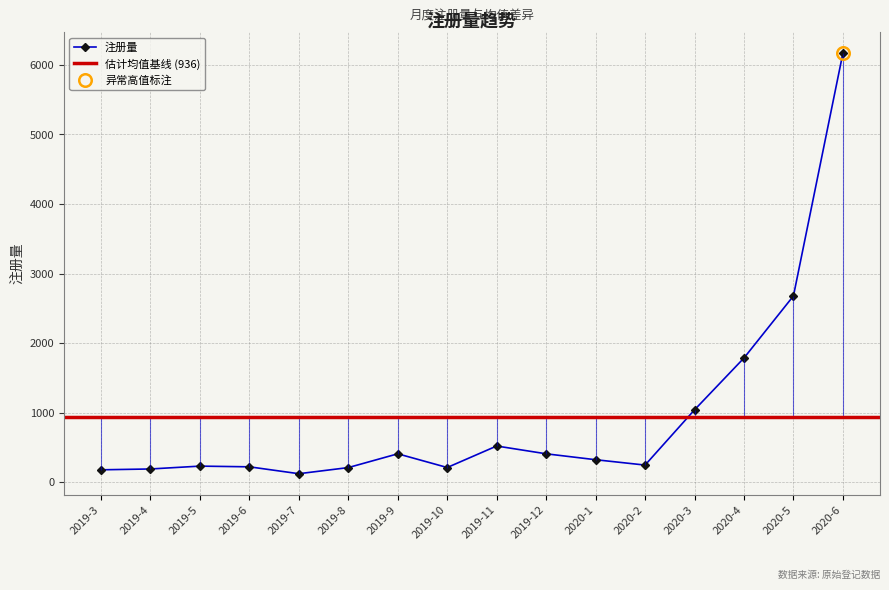

How many lines are shown in the chart?

1